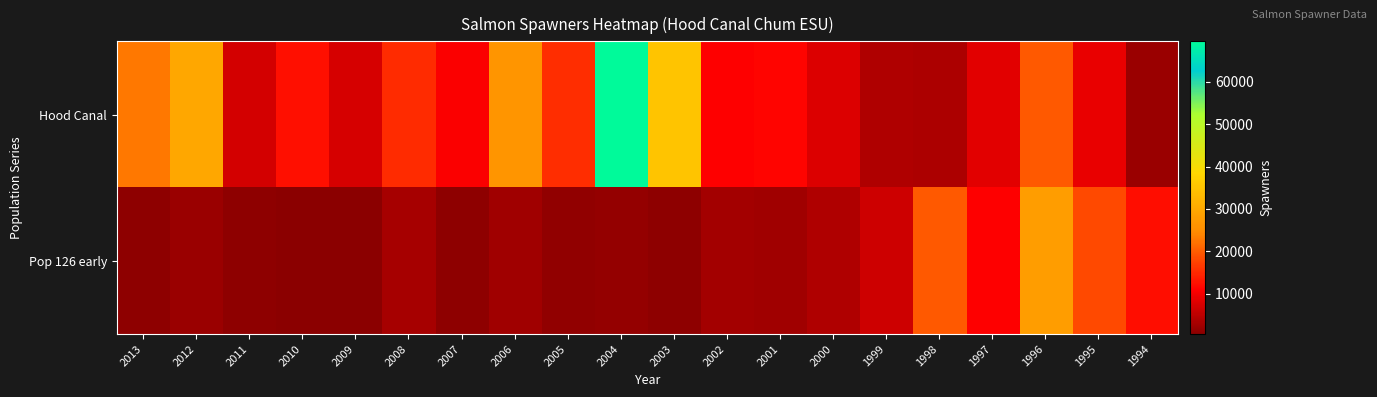

What is the total value across all series at 2010?

12962